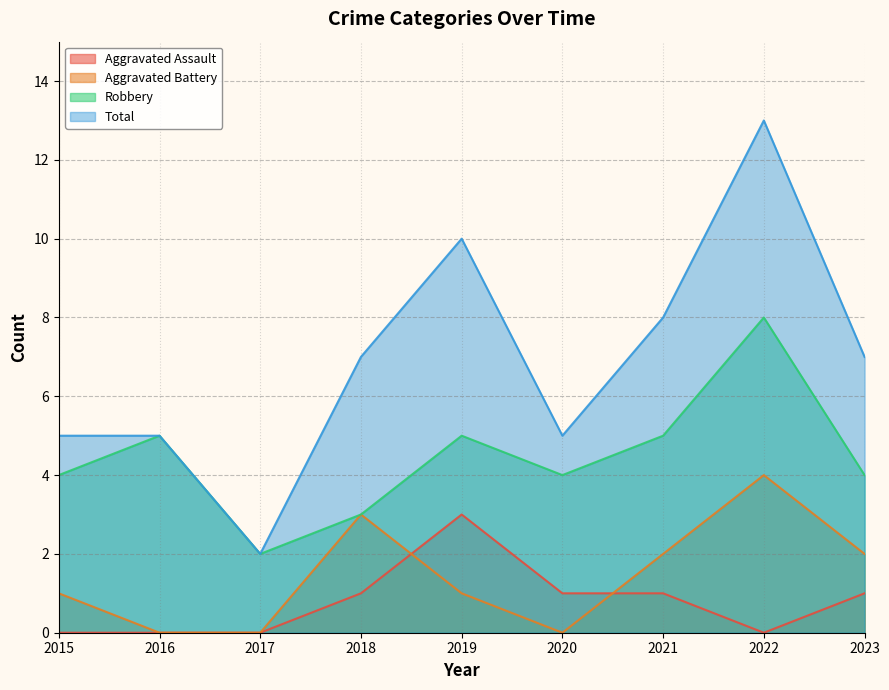

Where is the first local minimum for Robbery?

2017